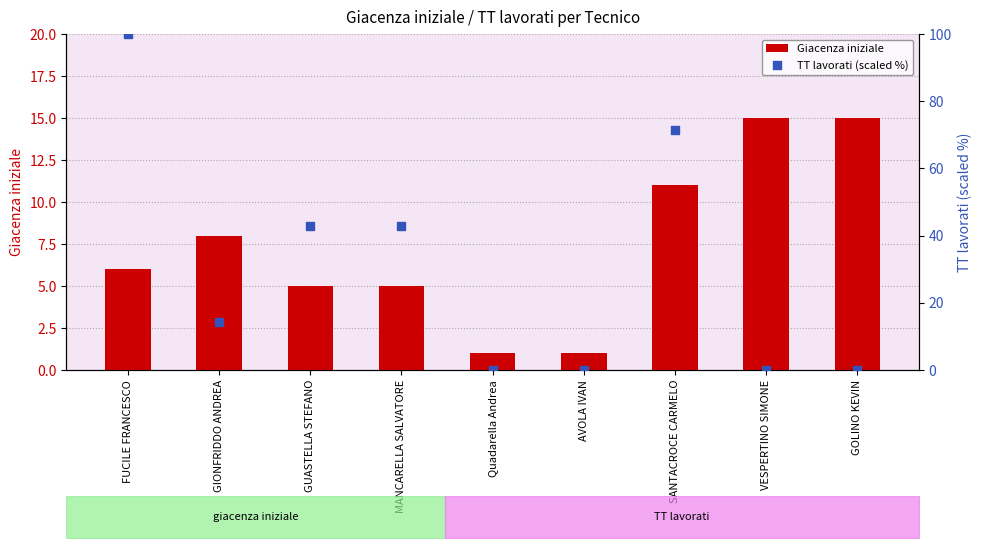

At which category is the sum across all series the highest?

FUCILE FRANCESCO